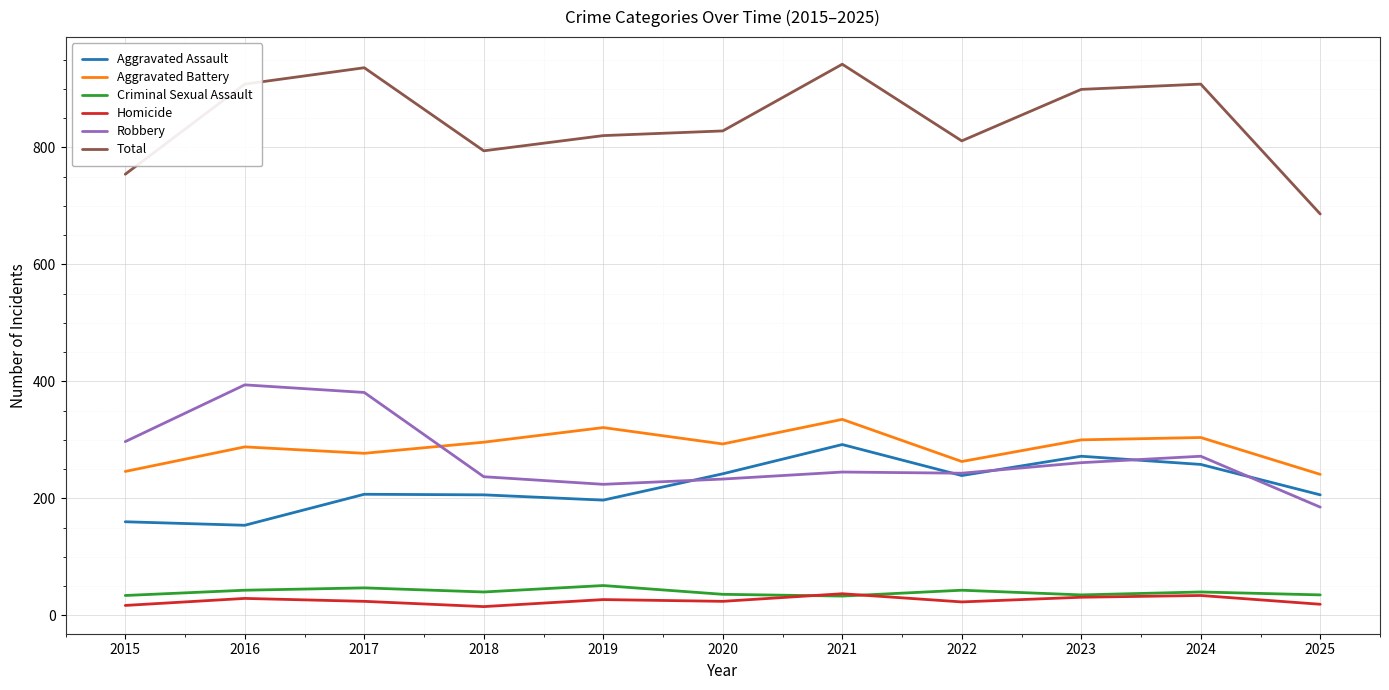

Is the value of Aggravated Assault at 2016 greater than the value of Aggravated Battery at 2025?

No